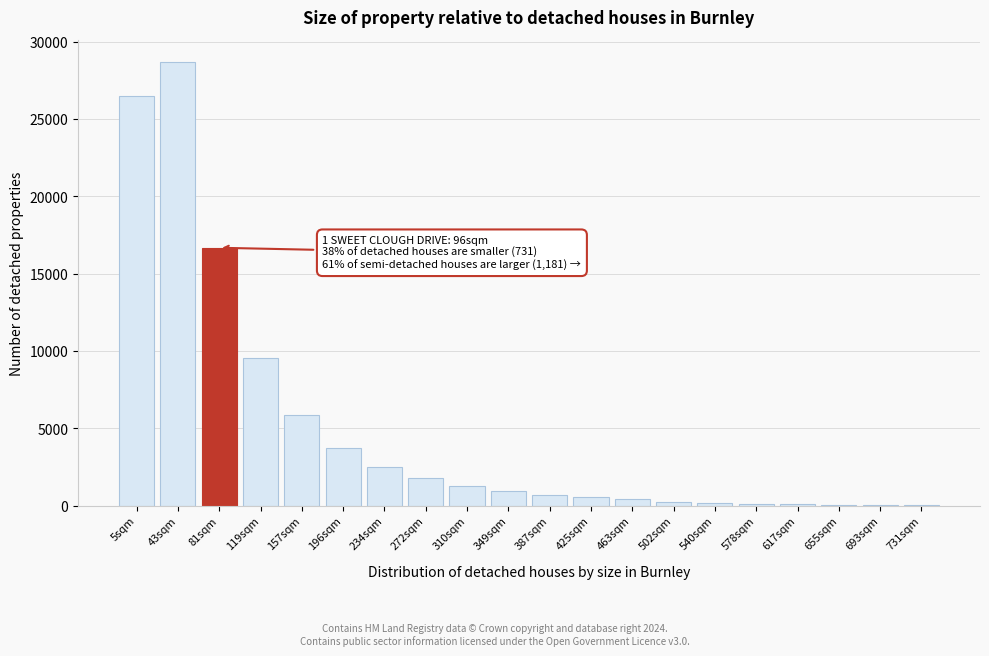

The value at 119sqm is 13558. True or false?

False